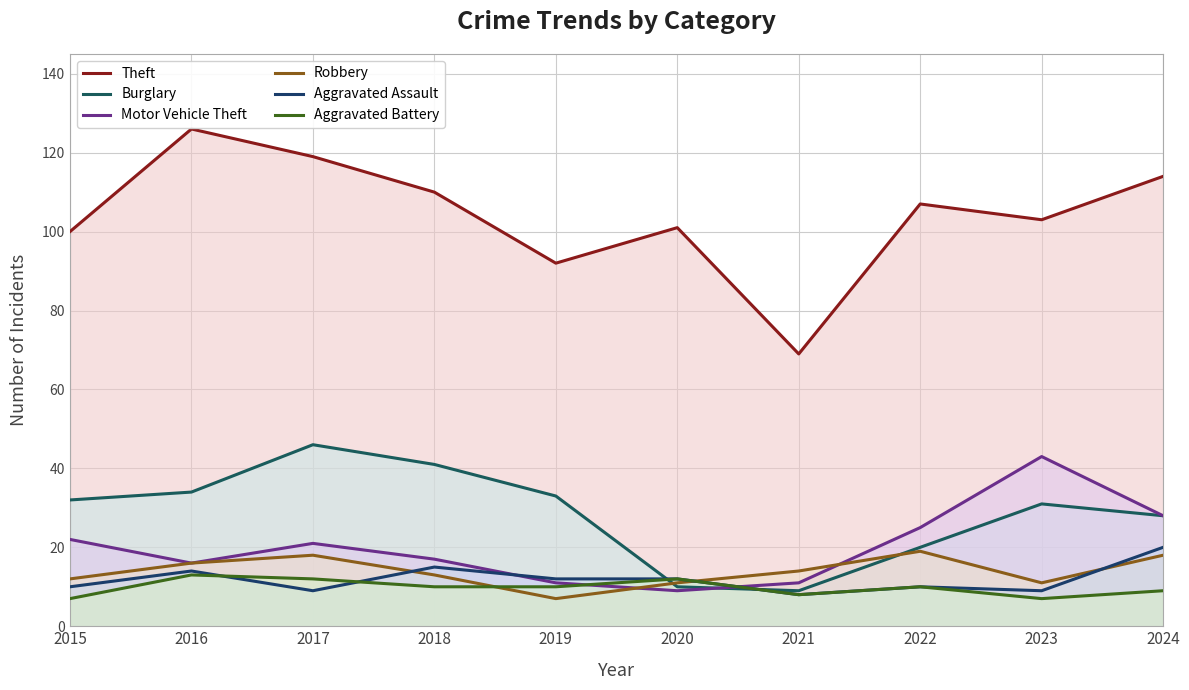

Is the value of Robbery at 2020 greater than the value of Aggravated Battery at 2015?

Yes